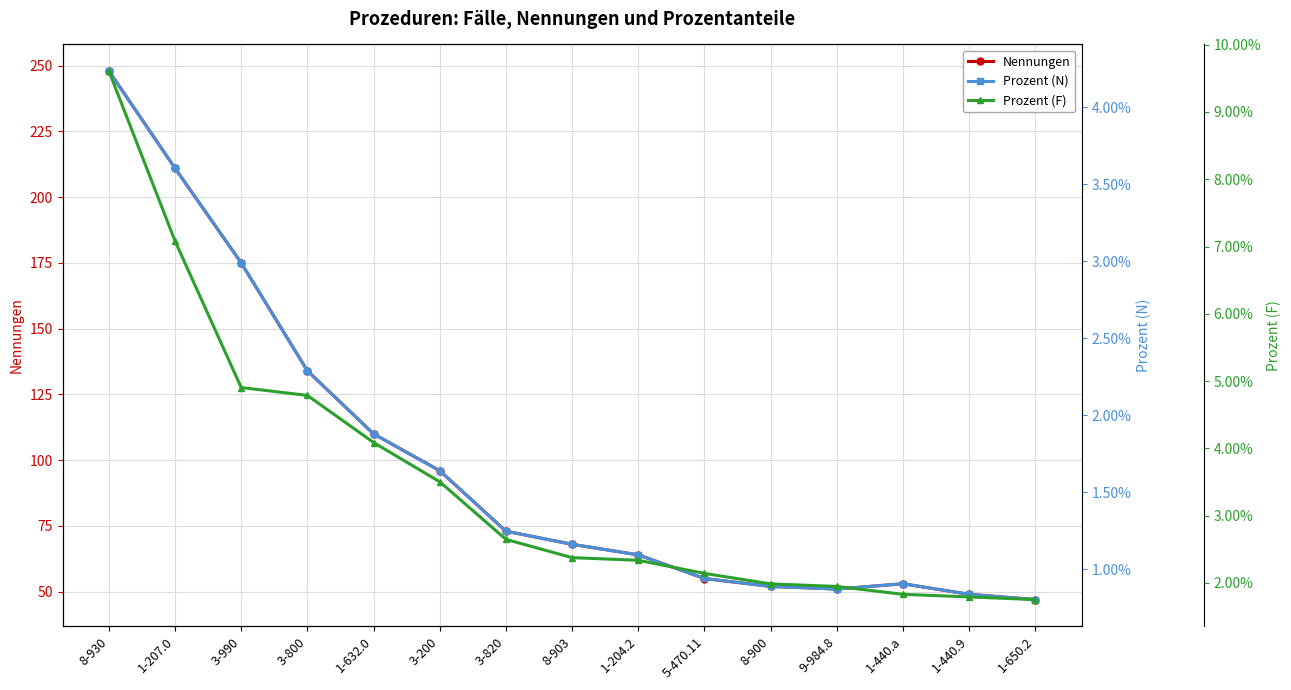

What value does the Nennungen series have at 5-470.11?

55